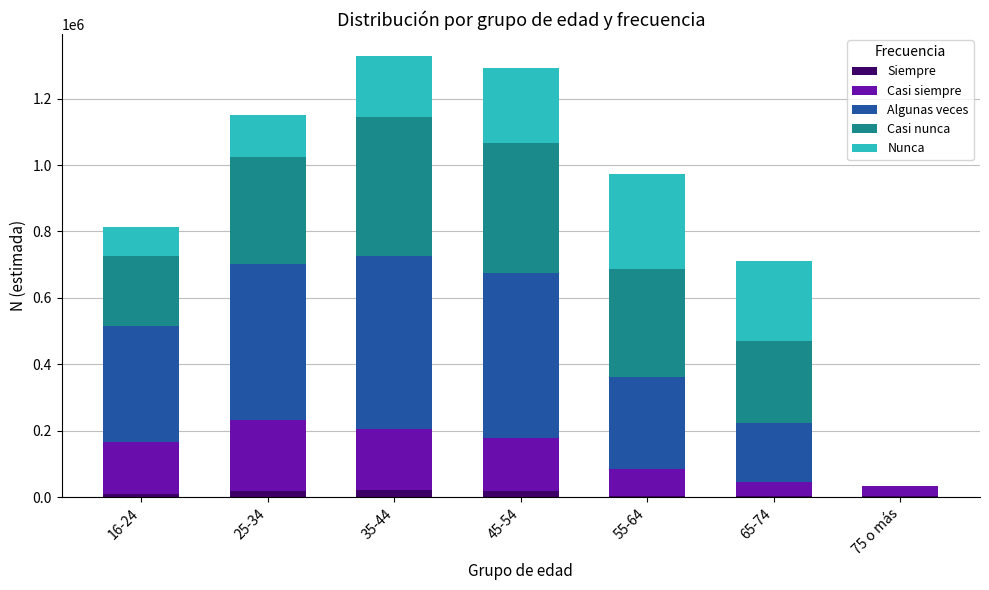

What is the label of the 4th bar from the left?

45-54